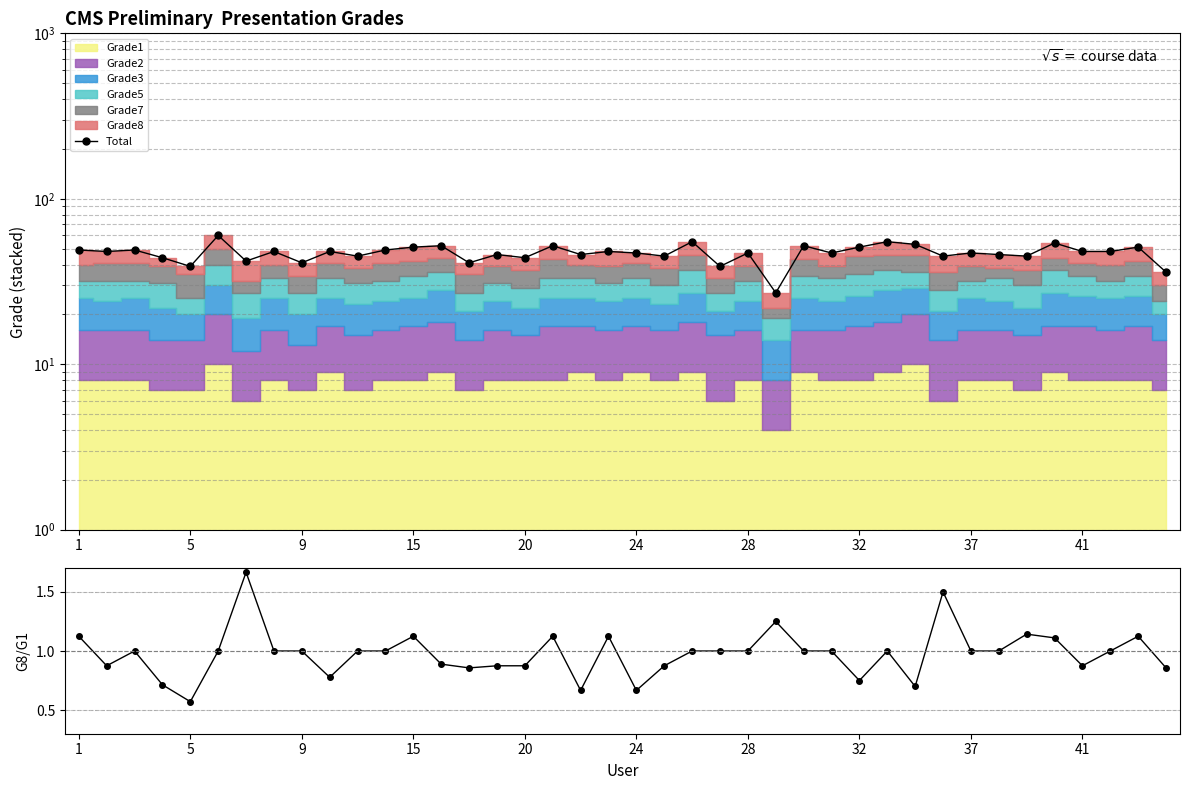

What is the sum of all Grade8/Grade1 values?

39.1